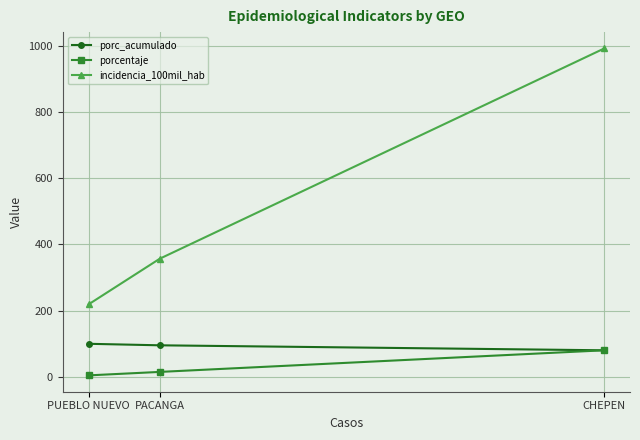

What position from the left is PACANGA?

2